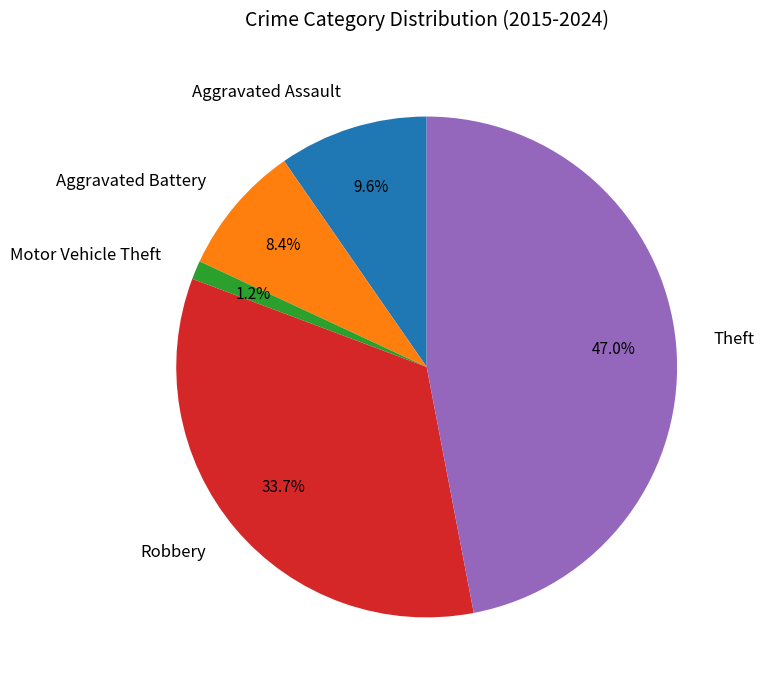

Rank the categories by value from lowest to highest.

Motor Vehicle Theft, Aggravated Battery, Aggravated Assault, Robbery, Theft